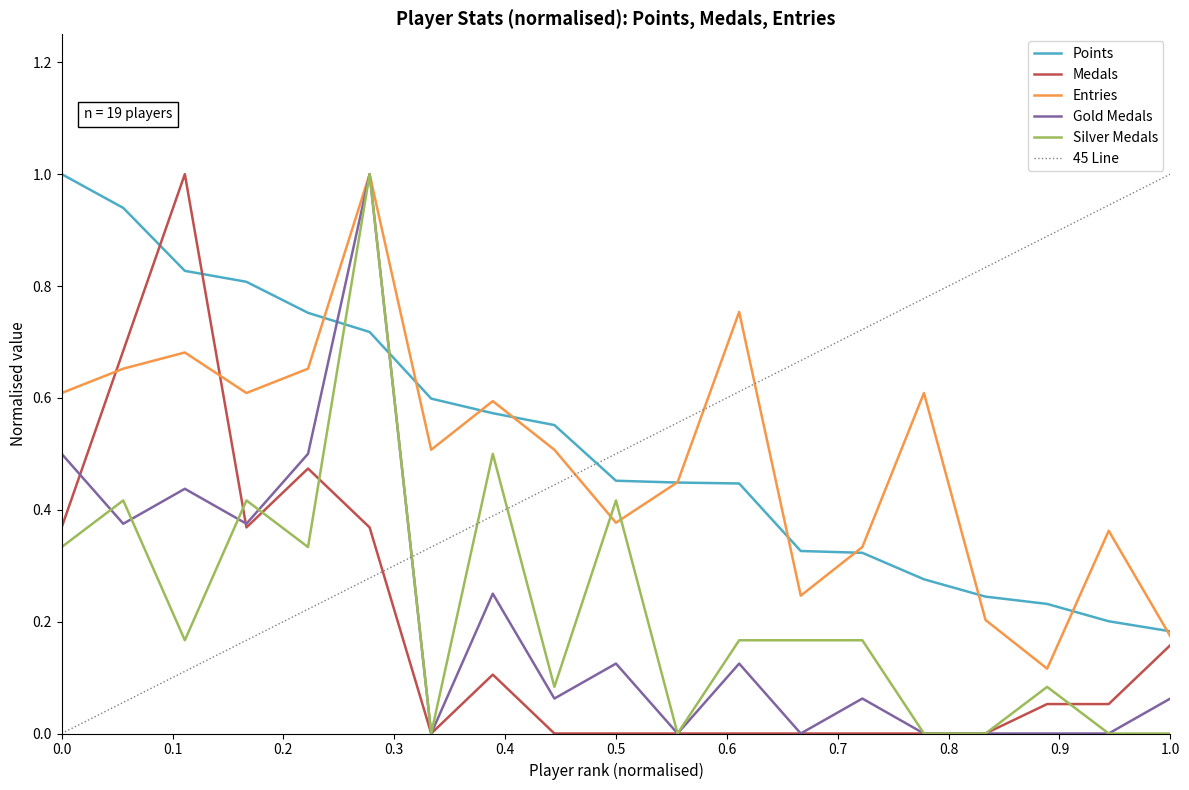

The value of Gold Medals at 0.5 is 0.2. True or false?

False